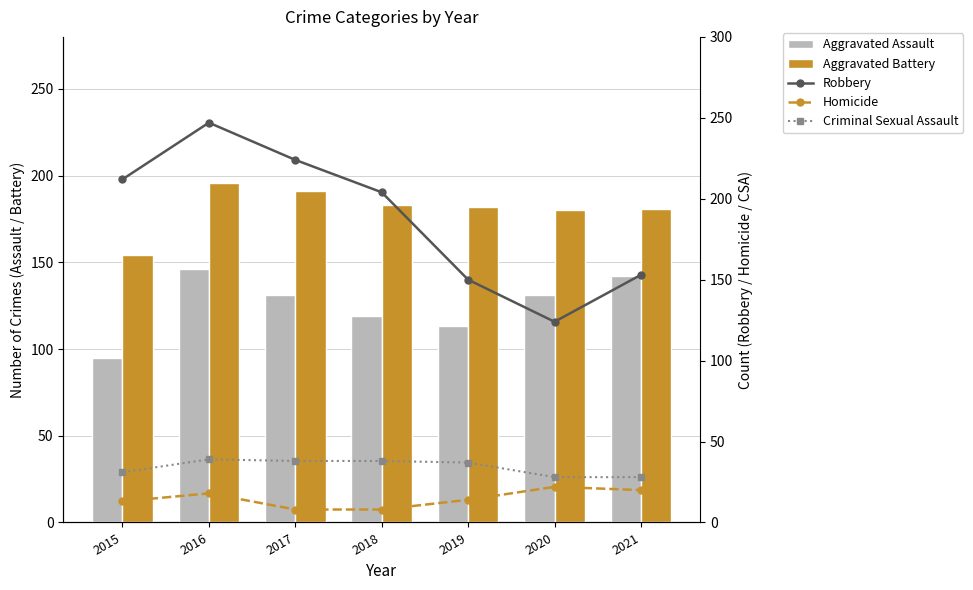

Reading right to left, what are all the values shown in this chart?

Aggravated Assault: 2021=142	2020=131	2019=113	2018=119	2017=131	2016=146	2015=95
Aggravated Battery: 2021=181	2020=180	2019=182	2018=183	2017=191	2016=196	2015=154
Robbery: 2021=153	2020=124	2019=150	2018=204	2017=224	2016=247	2015=212
Homicide: 2021=20	2020=22	2019=14	2018=8	2017=8	2016=18	2015=13
Criminal Sexual Assault: 2021=28	2020=28	2019=37	2018=38	2017=38	2016=39	2015=31